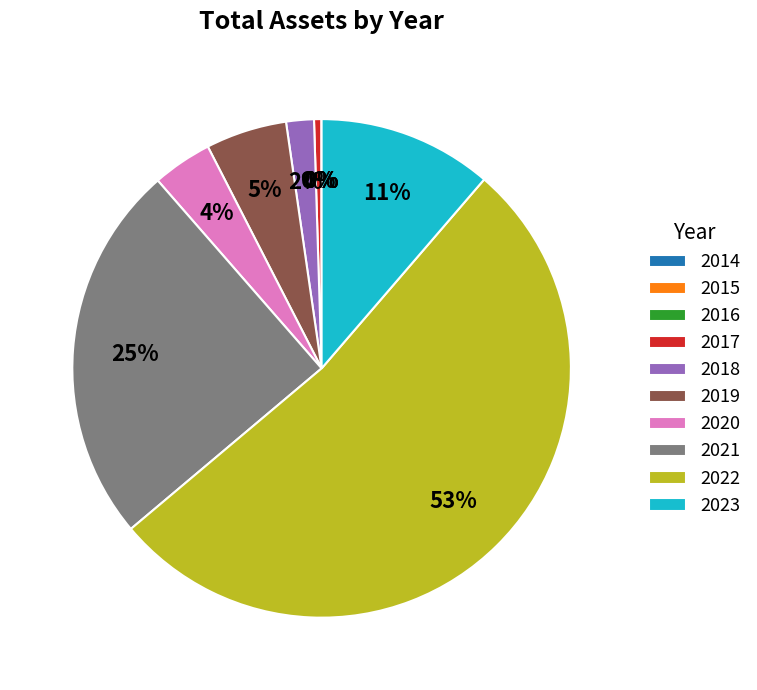

What percentage is the 2021 slice, to the nearest percent?

25%